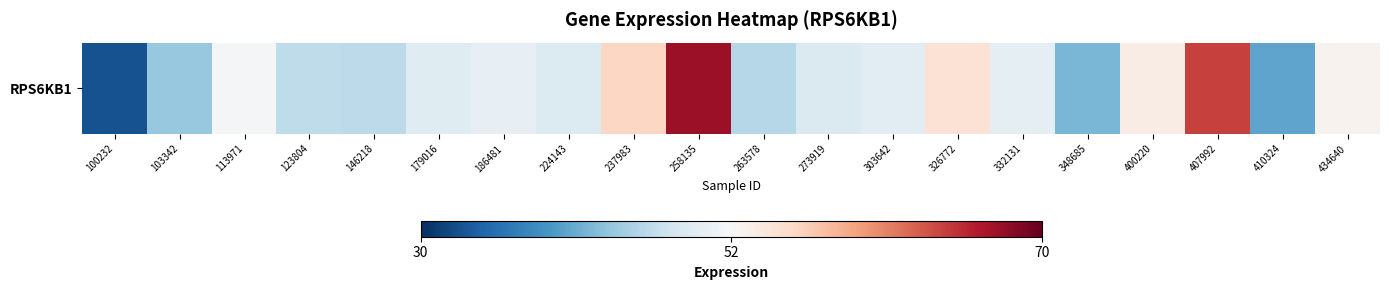

Rank the categories by value from lowest to highest.

100232, 410324, 348685, 103342, 263578, 146218, 123804, 273919, 224143, 179016, 303642, 332131, 186481, 113971, 434640, 400220, 326772, 237983, 407992, 258135